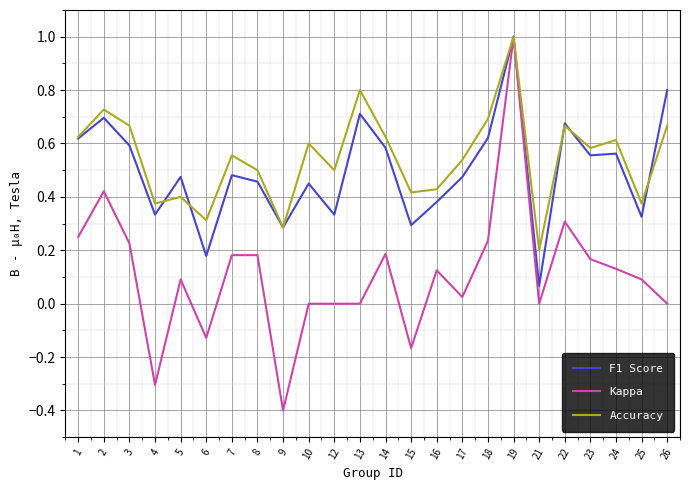

What is the spread (max minus min) of values at 26?

0.8